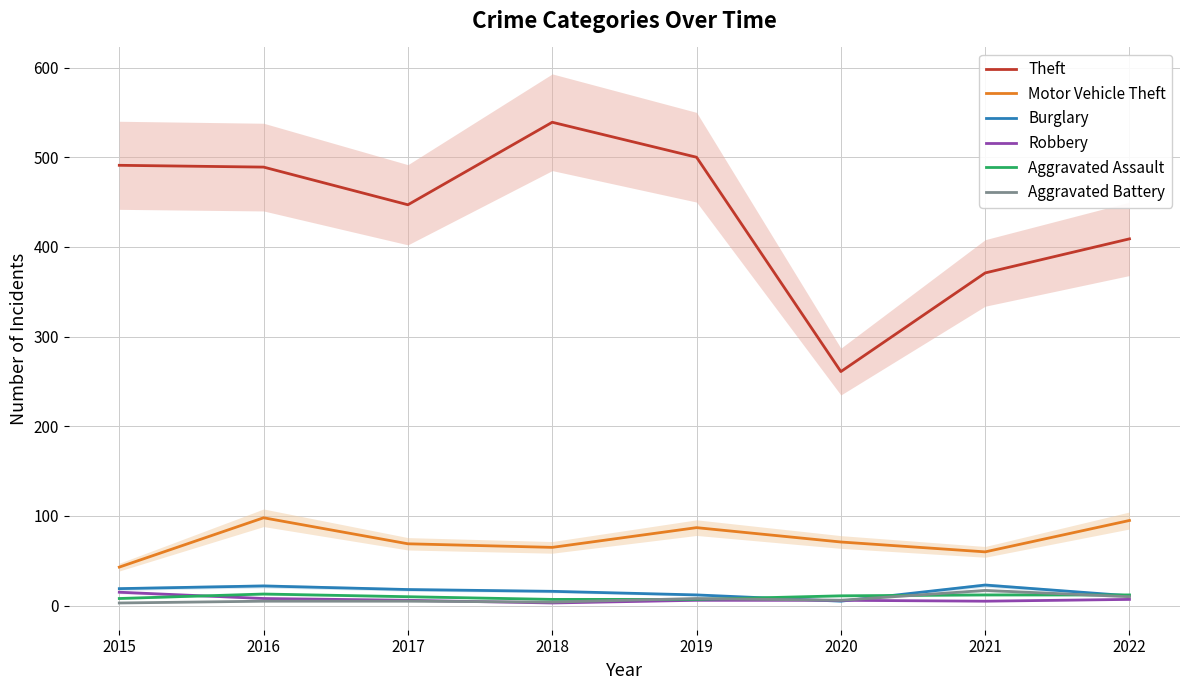

Does the chart have visible grid lines?

Yes